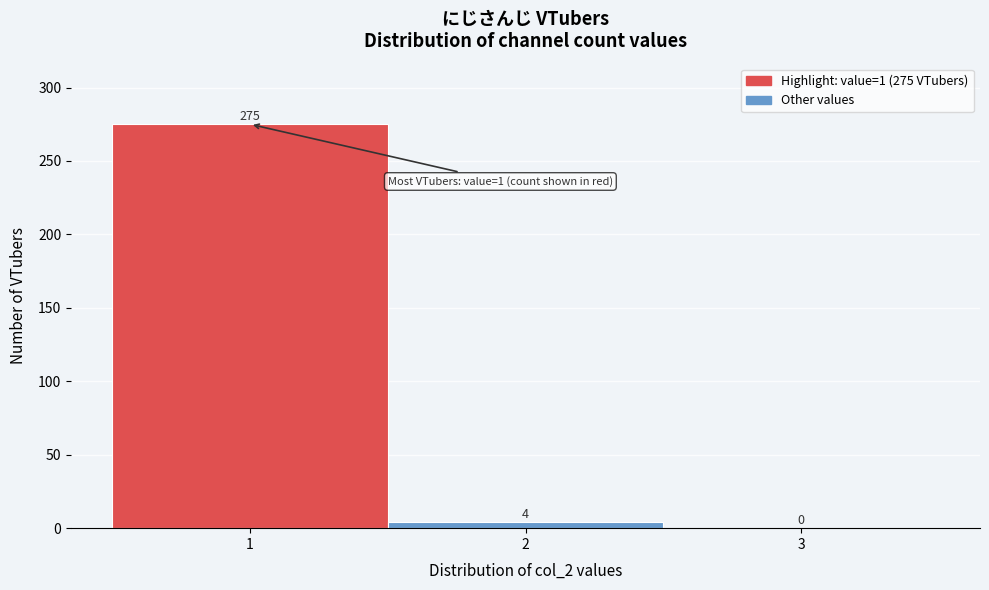

Over which range of the x-axis is the bar tallest?

0.5 to 1.5